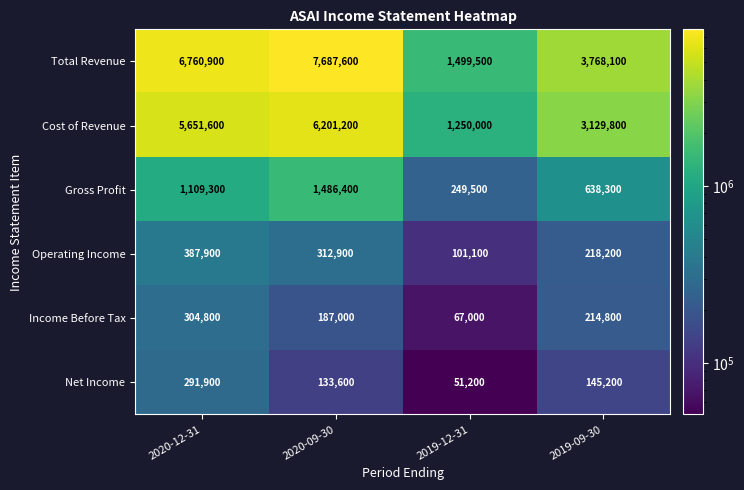

List the series in order of their peak value, lowest first.

Net Income, Income Before Tax, Operating Income, Gross Profit, Cost of Revenue, Total Revenue